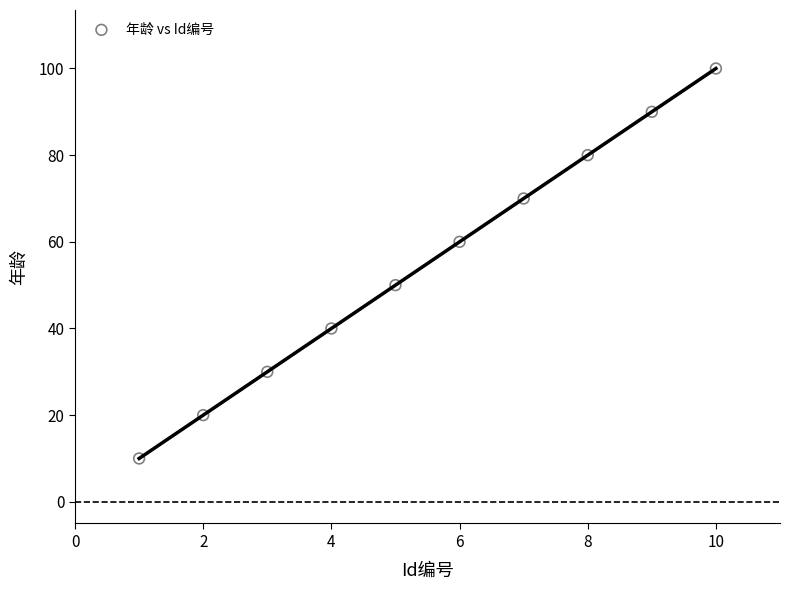

What is the range of X values (max minus min)?

9